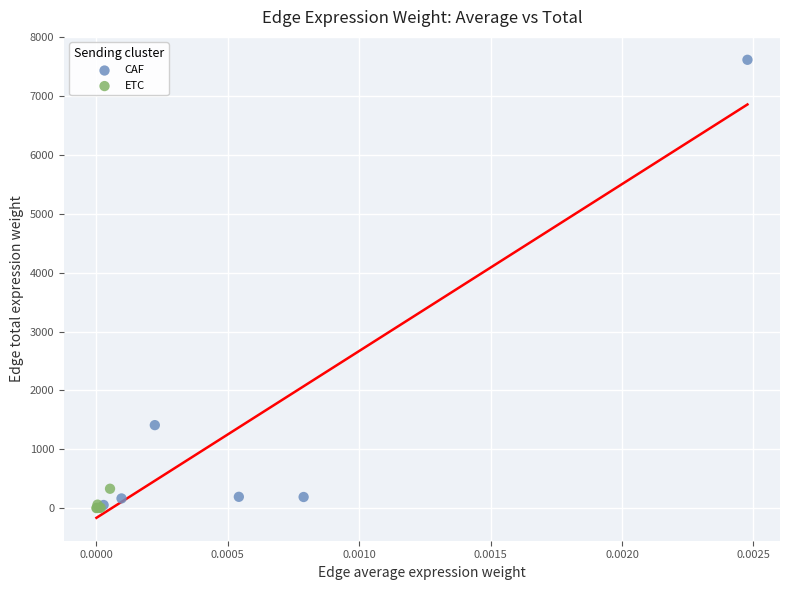

Which series has the largest Y range (max minus min)?

CAF